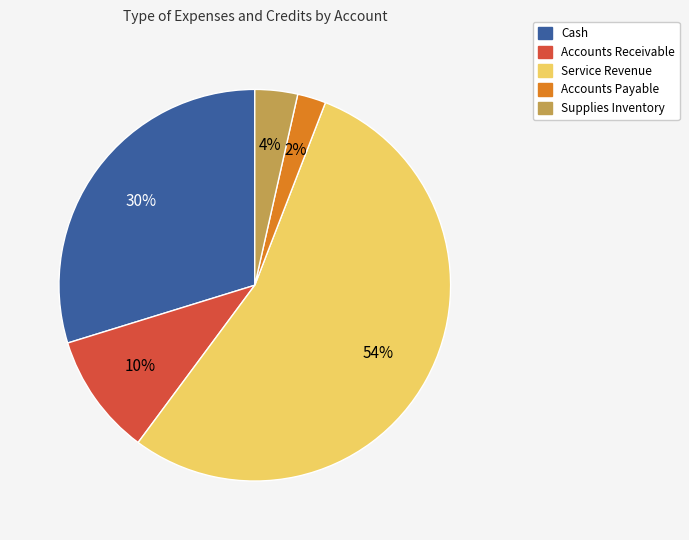

Is there a majority slice in this chart?

Yes